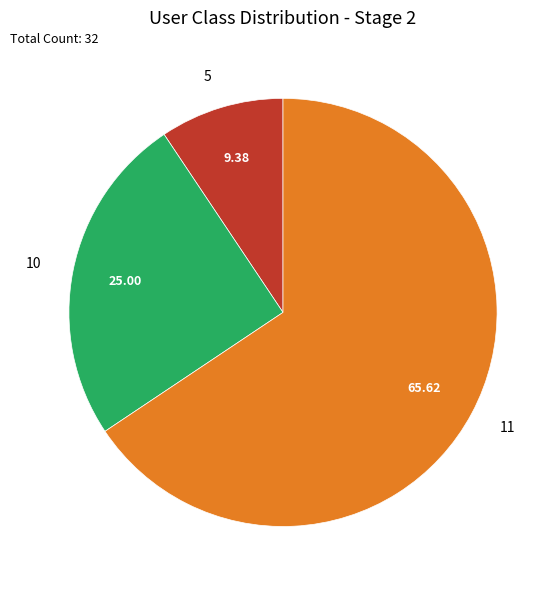

Which has a higher value, 10 or 5?

10